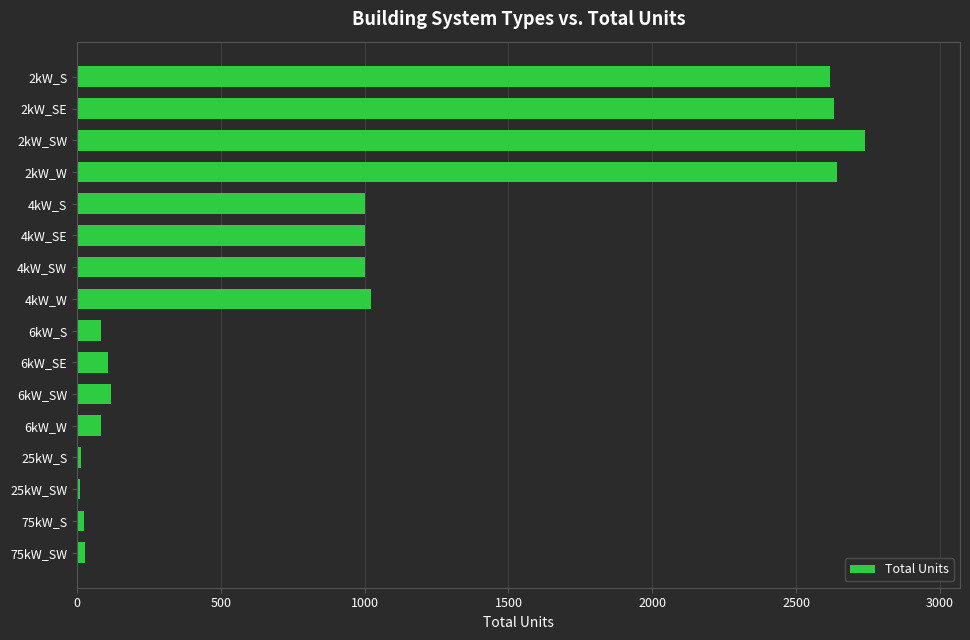

Does the chart contain stacked bars?

No